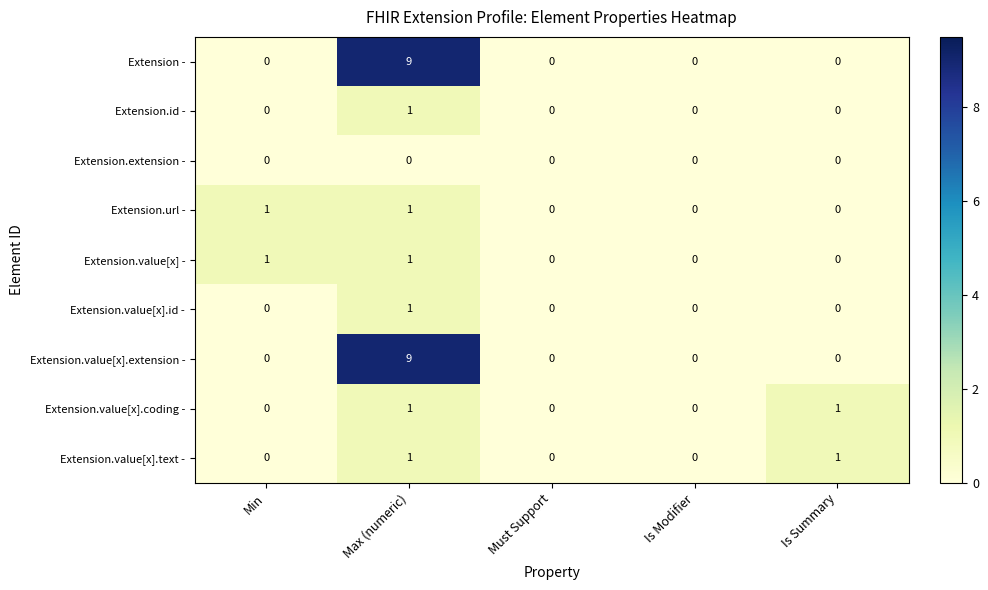

What is the sum of the Extension - values at Is Summary and Max (numeric)?

9